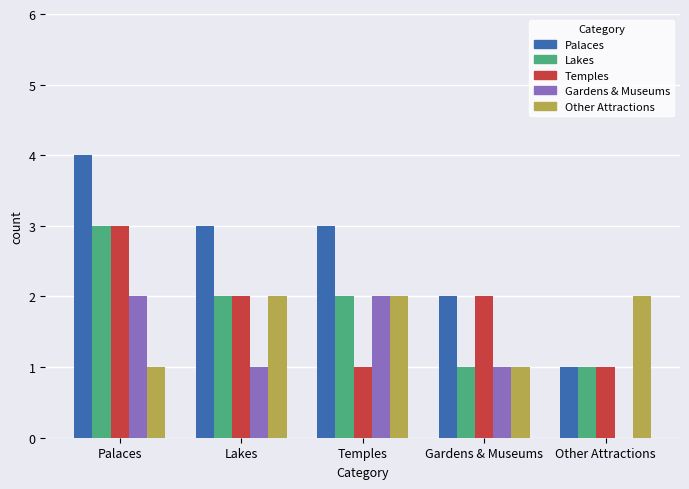

How many distinct data groups are displayed?

5